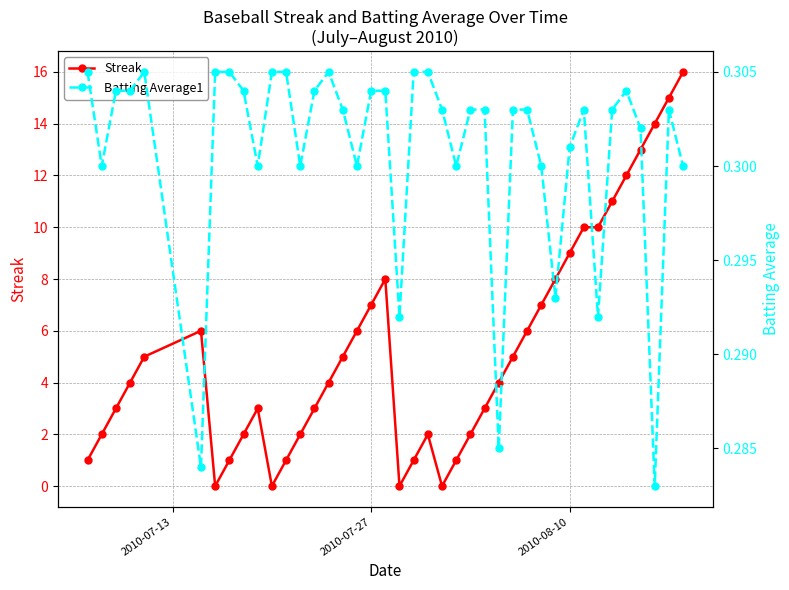

How many interior local peaks does the Streak series have?

4